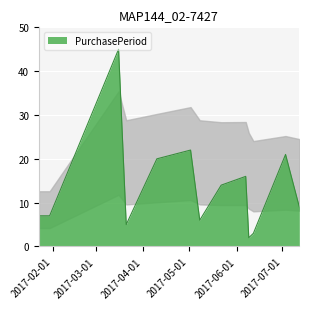

What is the maximum value shown in the chart?

45